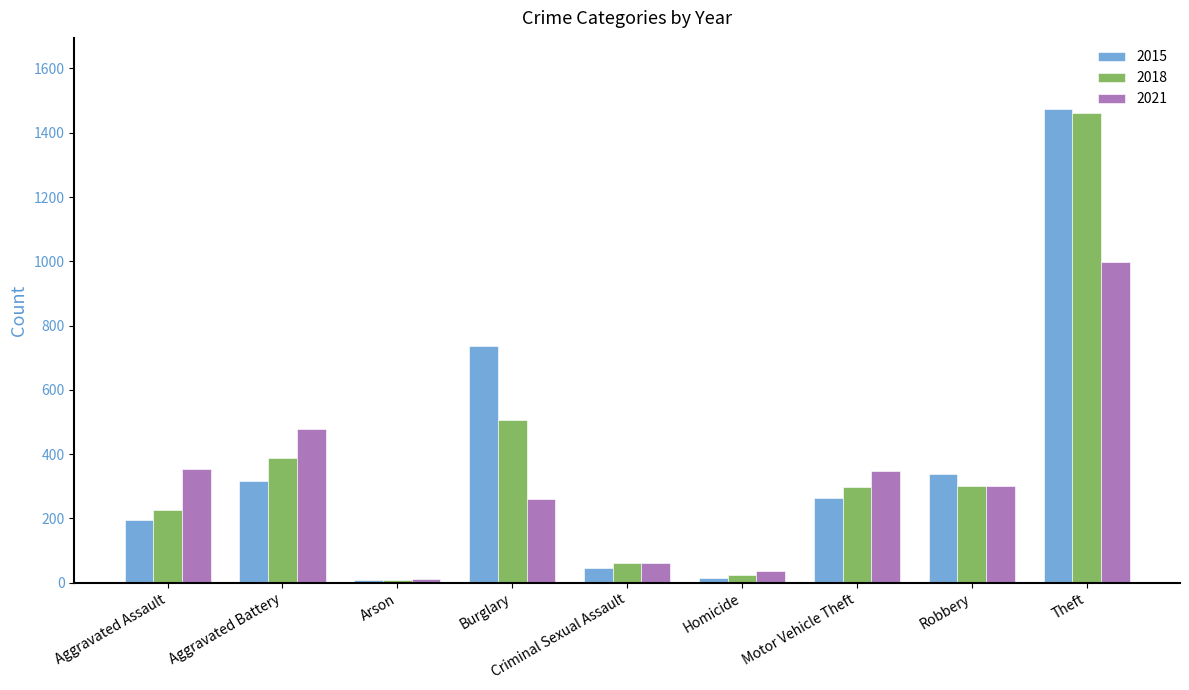

At how many categories does at least one series exceed 1030?

1